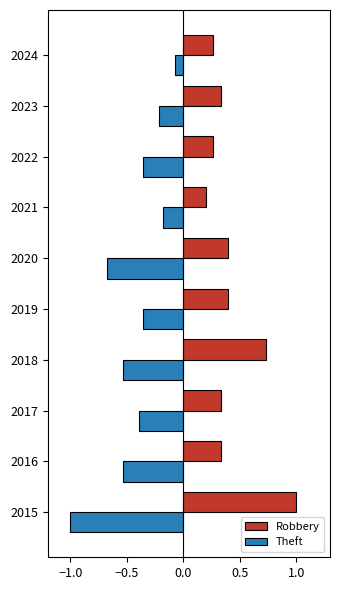

How many series are shown in this chart?

2